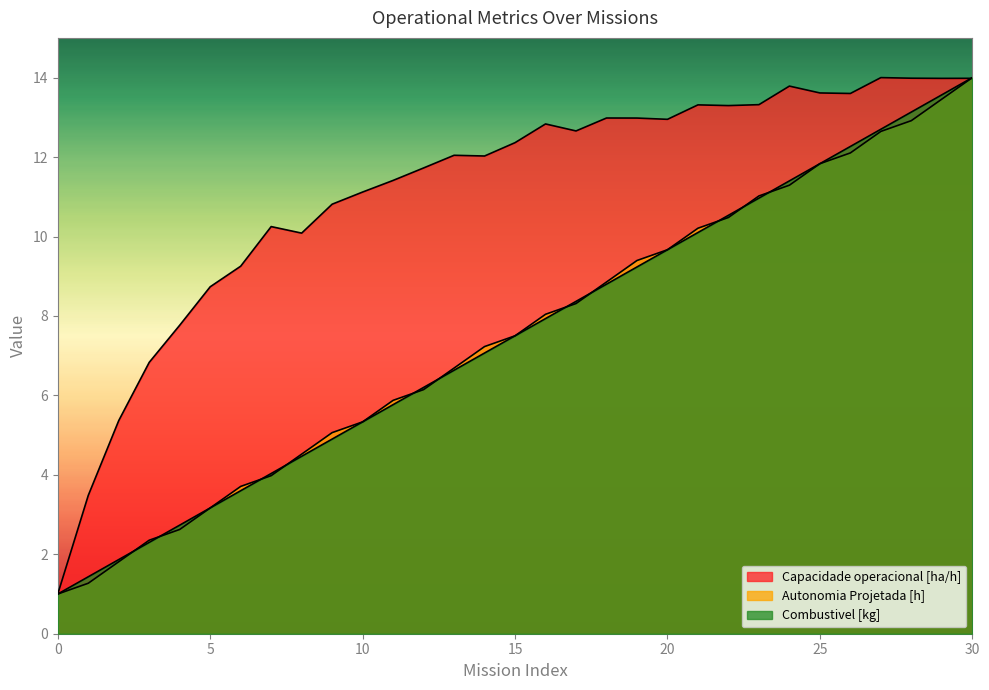

What is the total value across all series at 15?

27.4